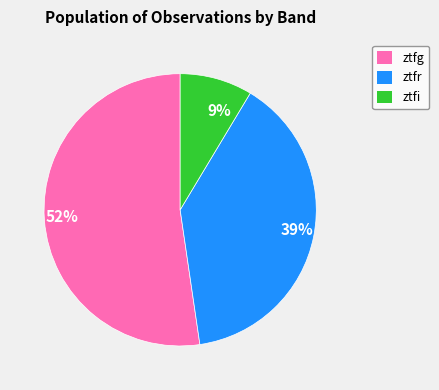

Is the sum of ztfi and ztfr greater than half?

No